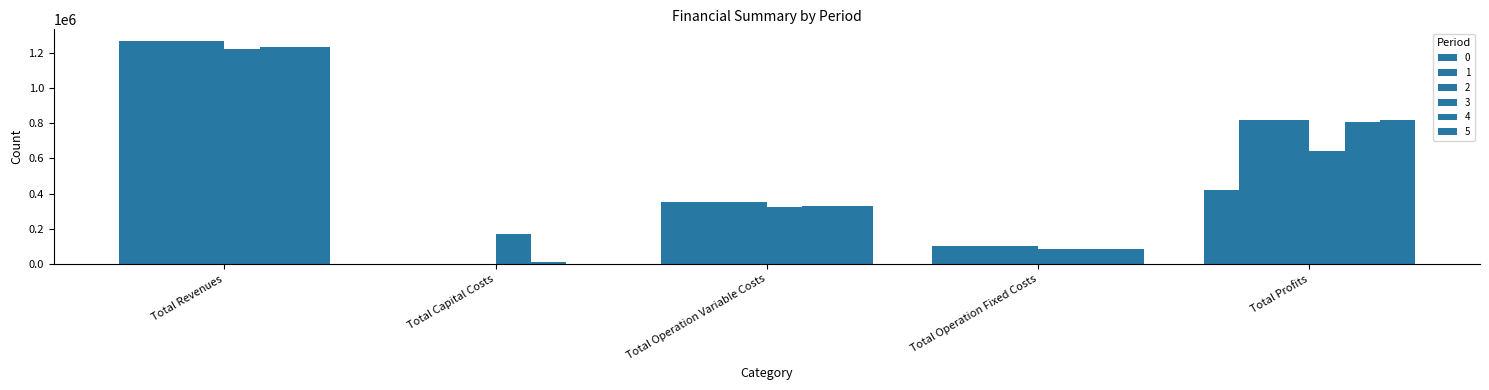

How many groups of bars are there?

5